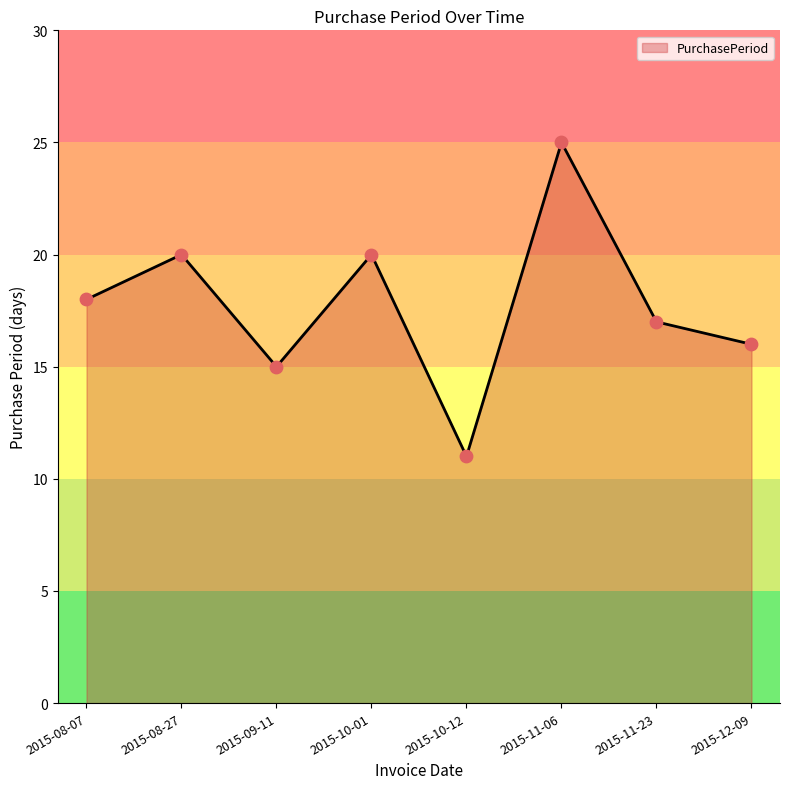

Which has a higher value, 2015-09-11 or 2015-08-27?

2015-08-27